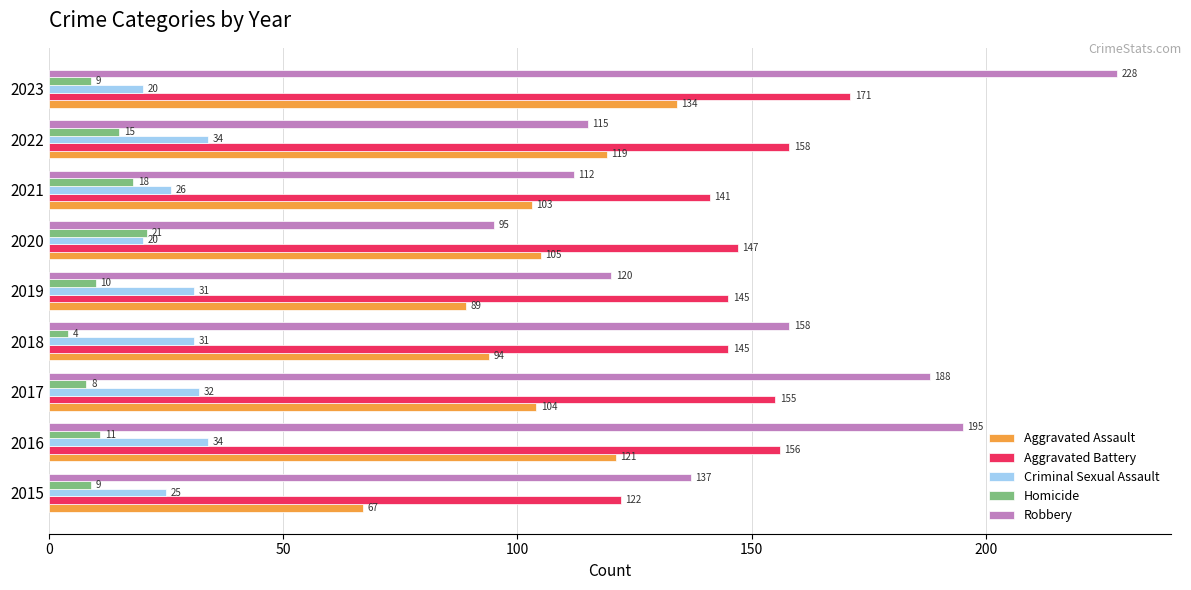

The value of Homicide at 2016 is 11. True or false?

True